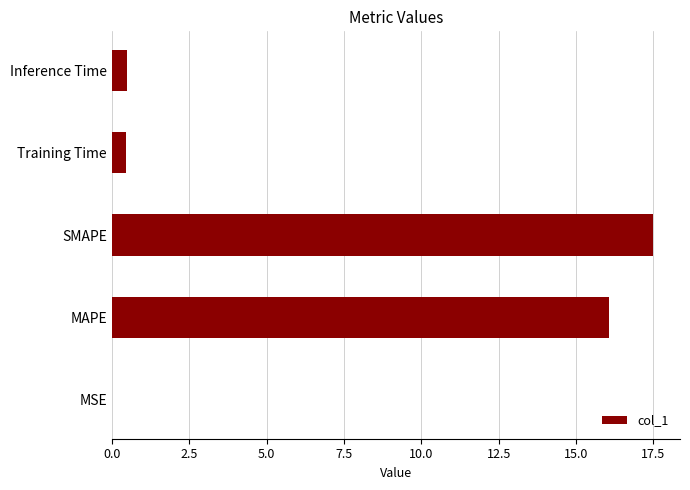

What is the maximum value shown in the chart?

17.5